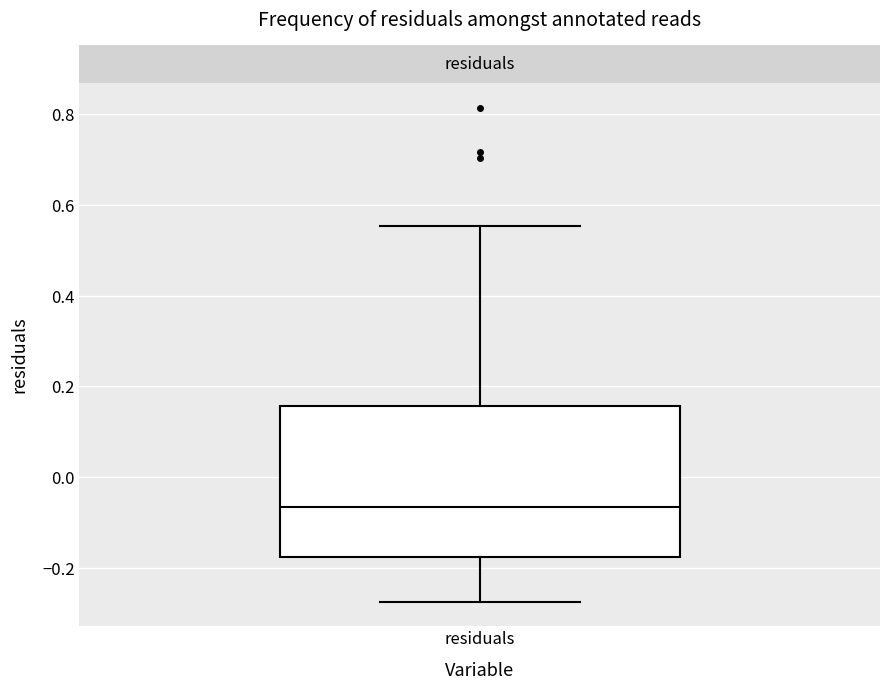

Where does the upper whisker of the box for residuals end on the y-axis? The values are not printed on the chart, so give them approximately, as read against the axis.

0.56